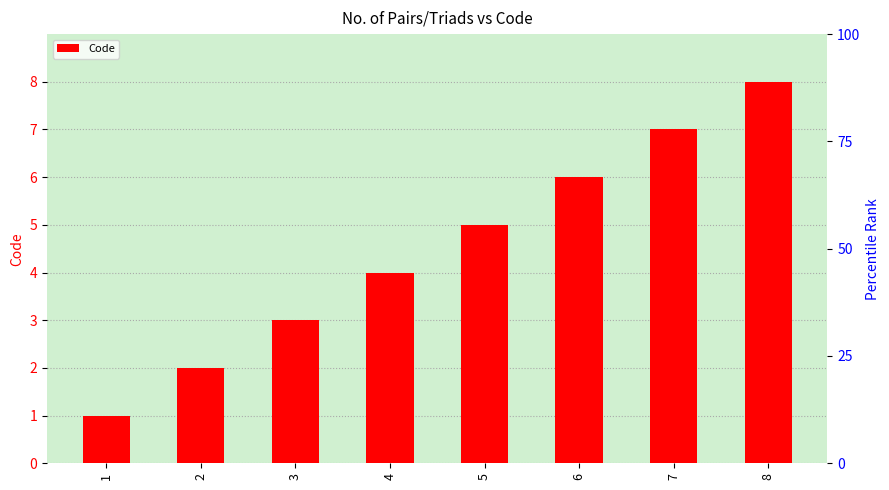

At which category does the chart reach its peak across all series?

8